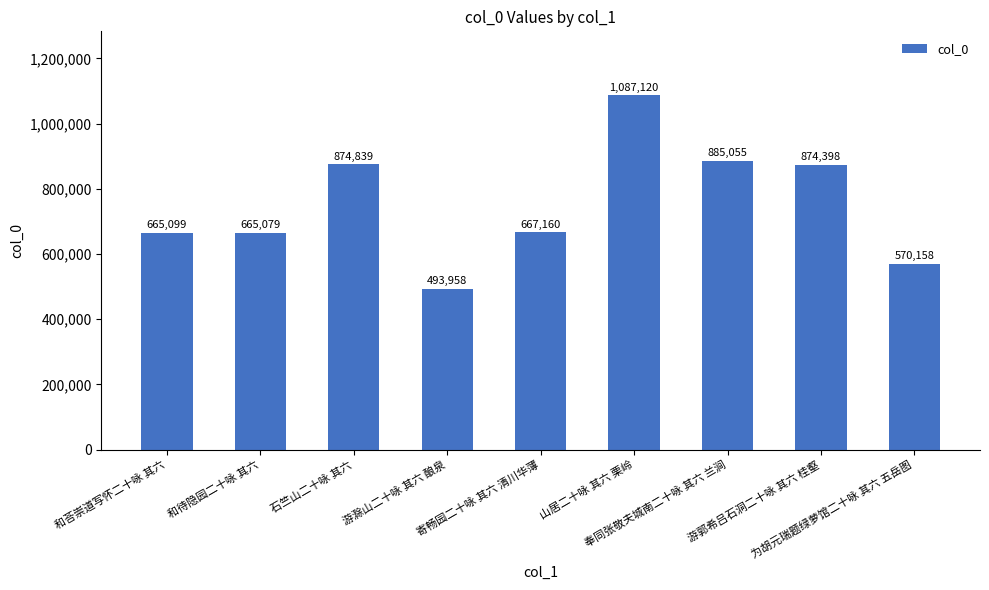

At which label does the data first exceed 667160?

石竺山二十咏 其六